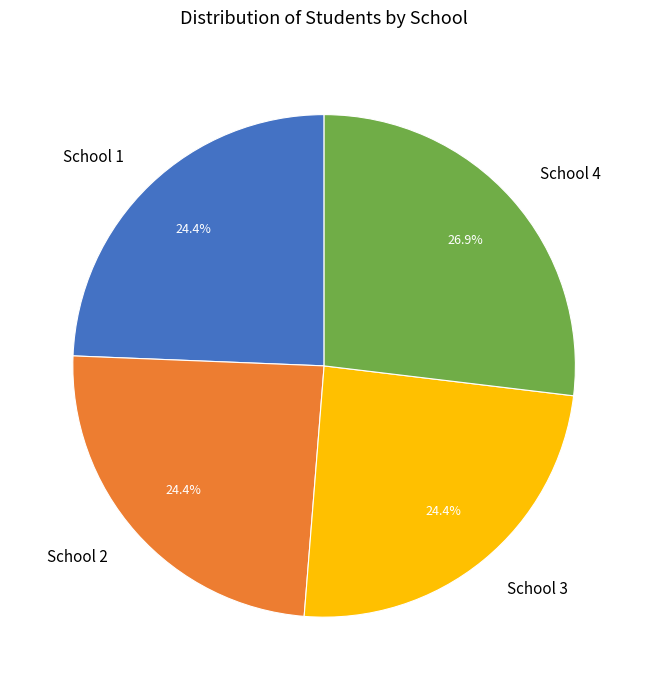

How many segments does this pie chart have?

4